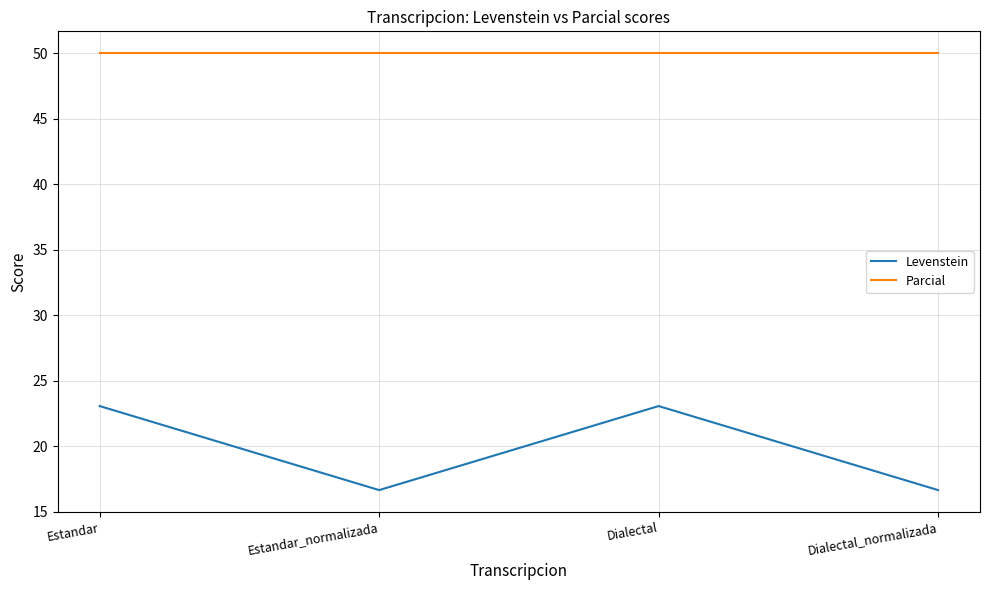

How many values in the Levenstein series are below 23?

2